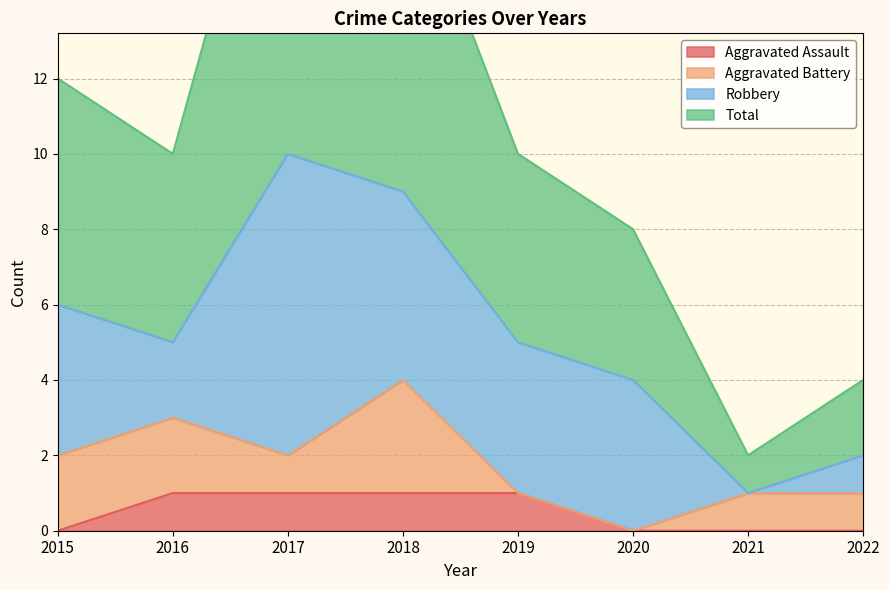

Between 2016 and 2022, which series saw the biggest shift?

Total